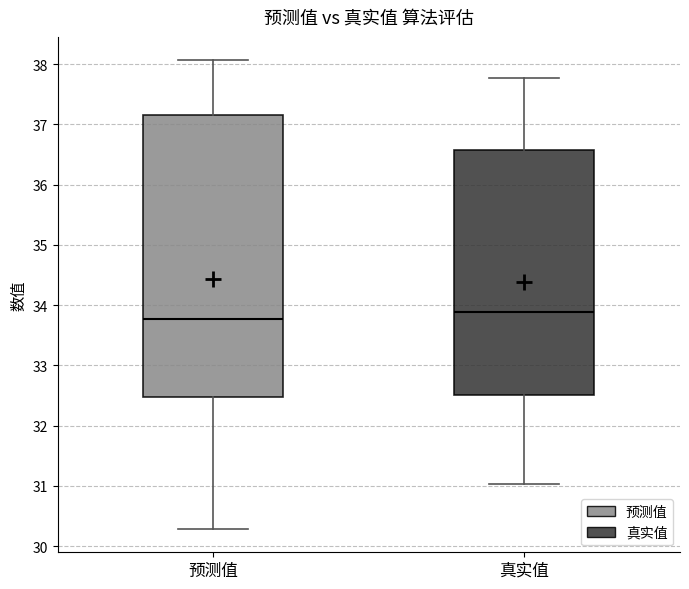

Comparing the boxes themselves (not the whiskers), which one is the tallest?

预测值